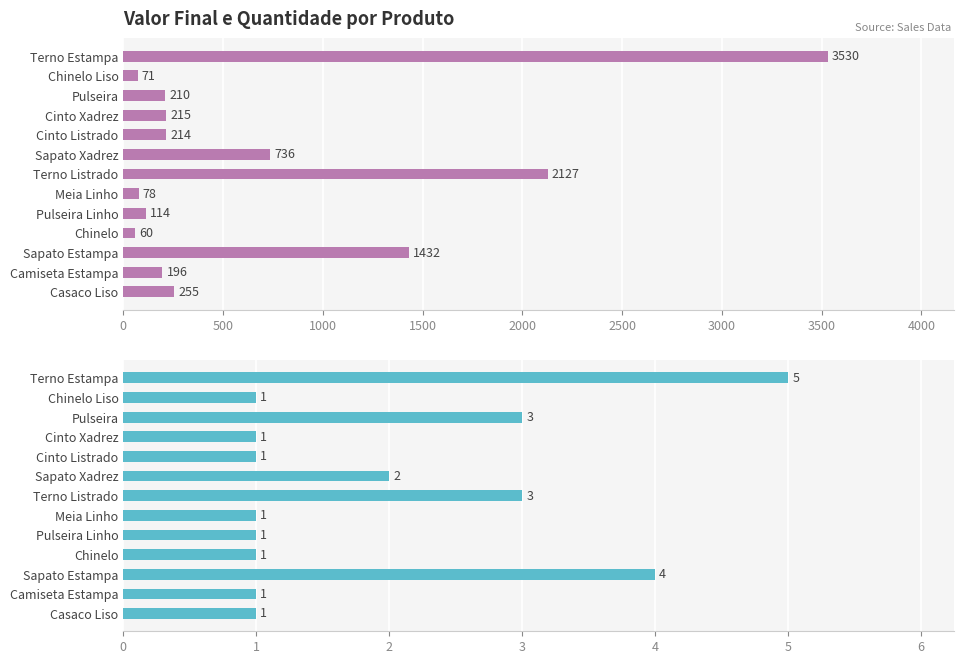

Is the value of Valor Final at Chinelo greater than the value of Quantidade at Chinelo Liso?

Yes